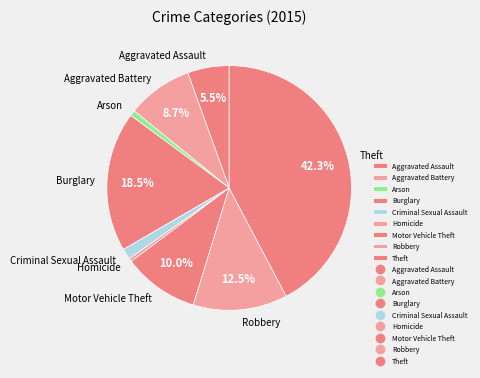

Which category has the biggest portion of the pie?

Theft